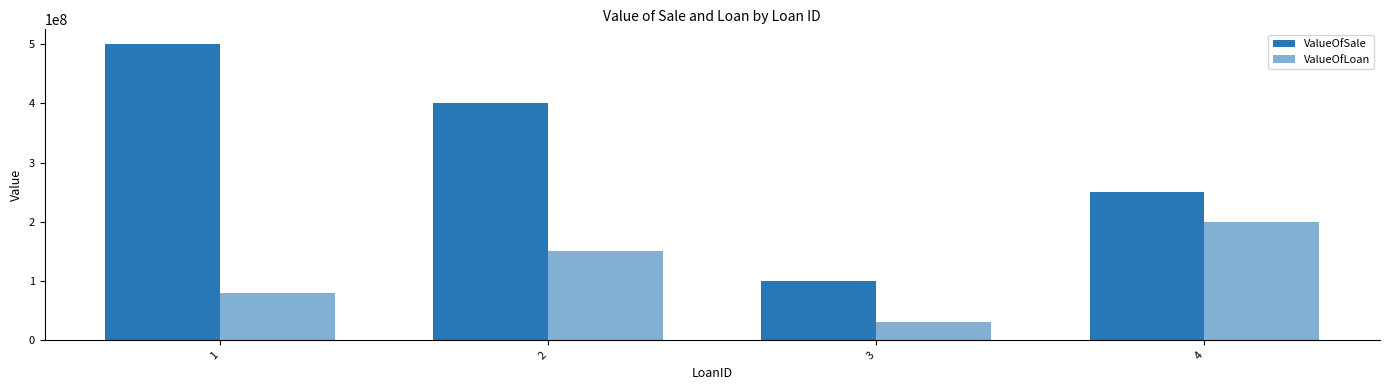

What is the sum of the ValueOfLoan values at 4 and 3?

230000000